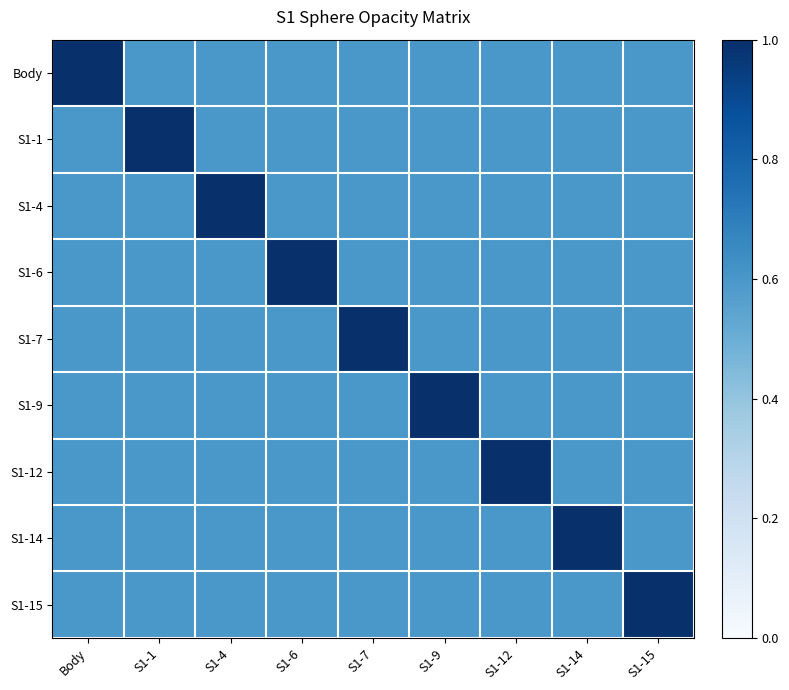

Which has a higher value, S1-1 or S1-7?

S1-1